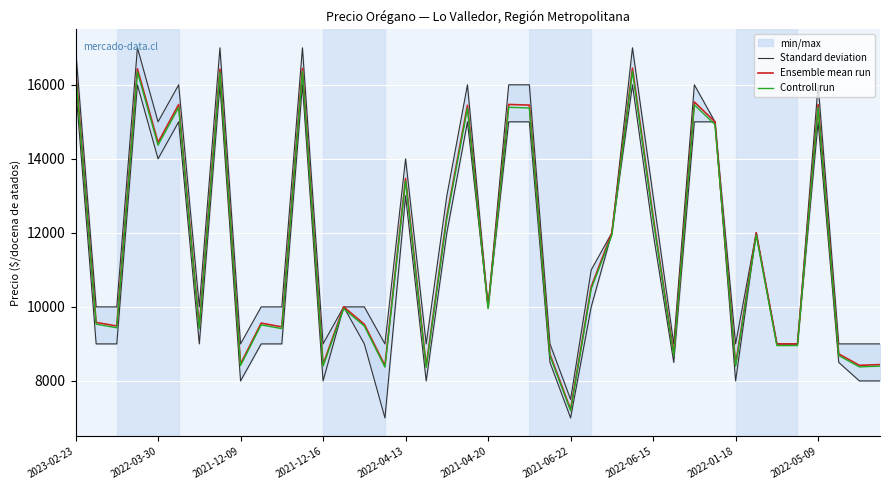

Where is Ensemble mean run nearest to the value 11839?

26